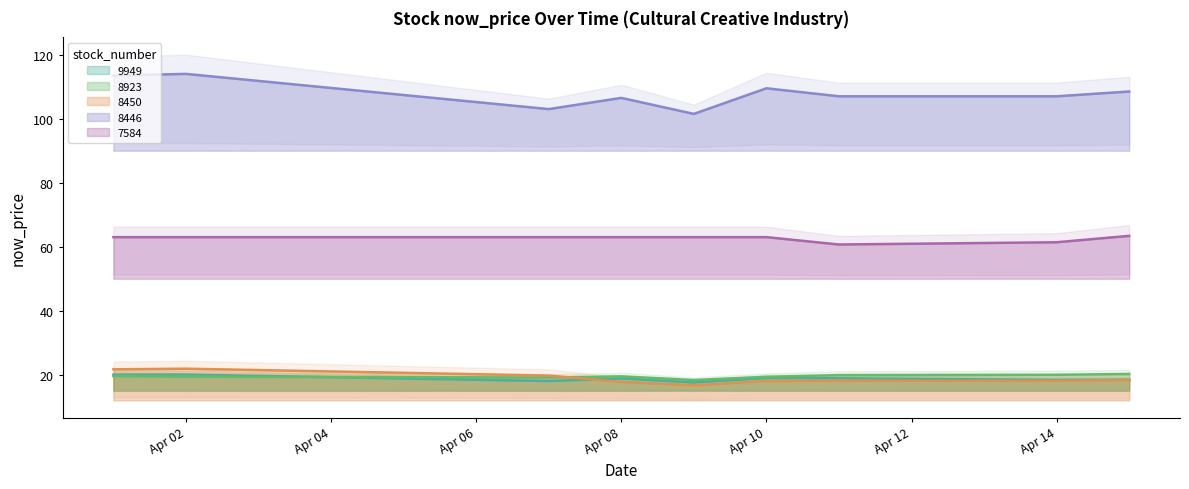

True or false: 9949 has a value of 4.2 at 2025-04-02.

False